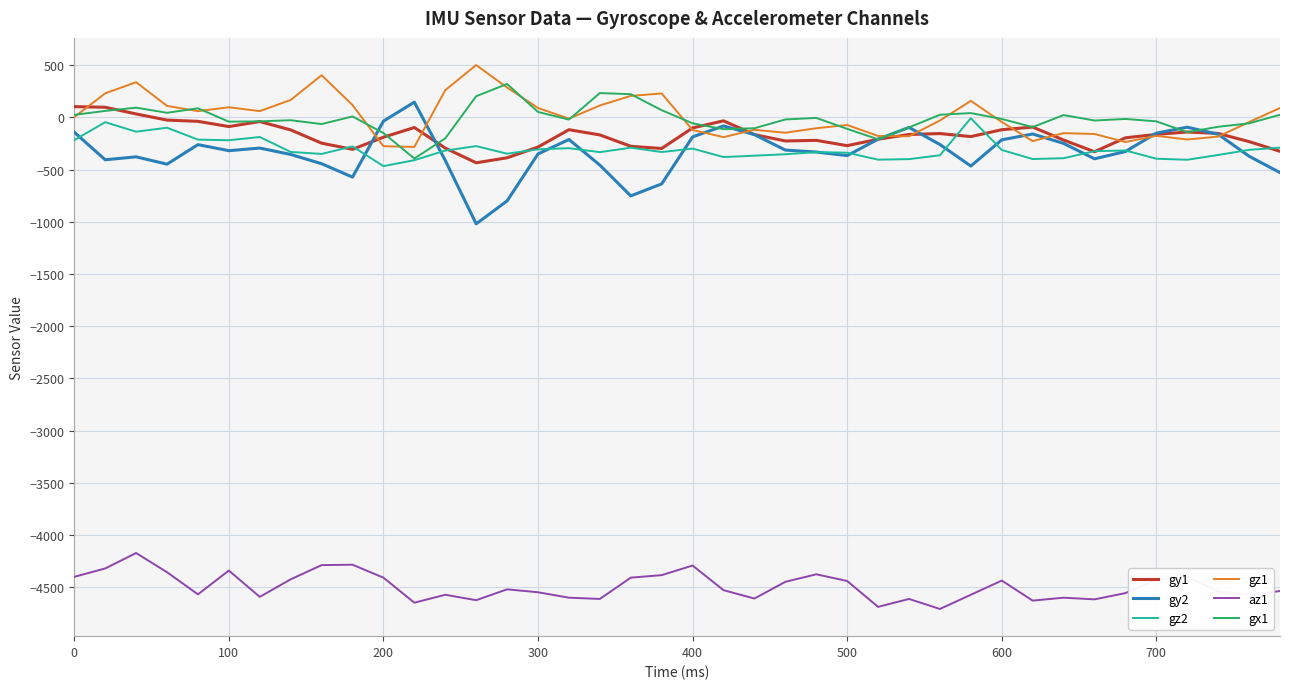

What is the sum of all gy1 values?

-6835